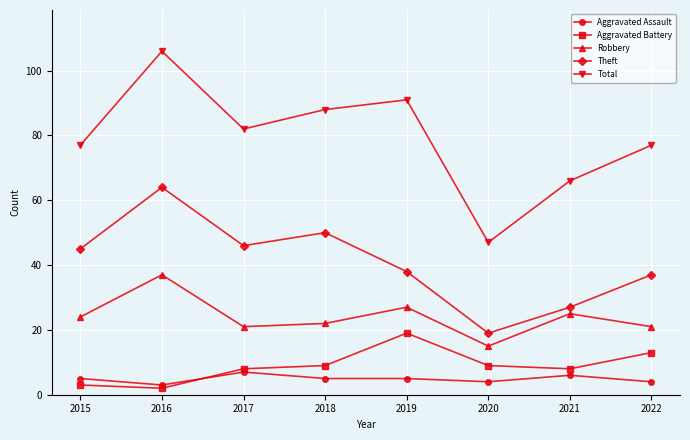

What is the approximate value of Total at 2018?

88